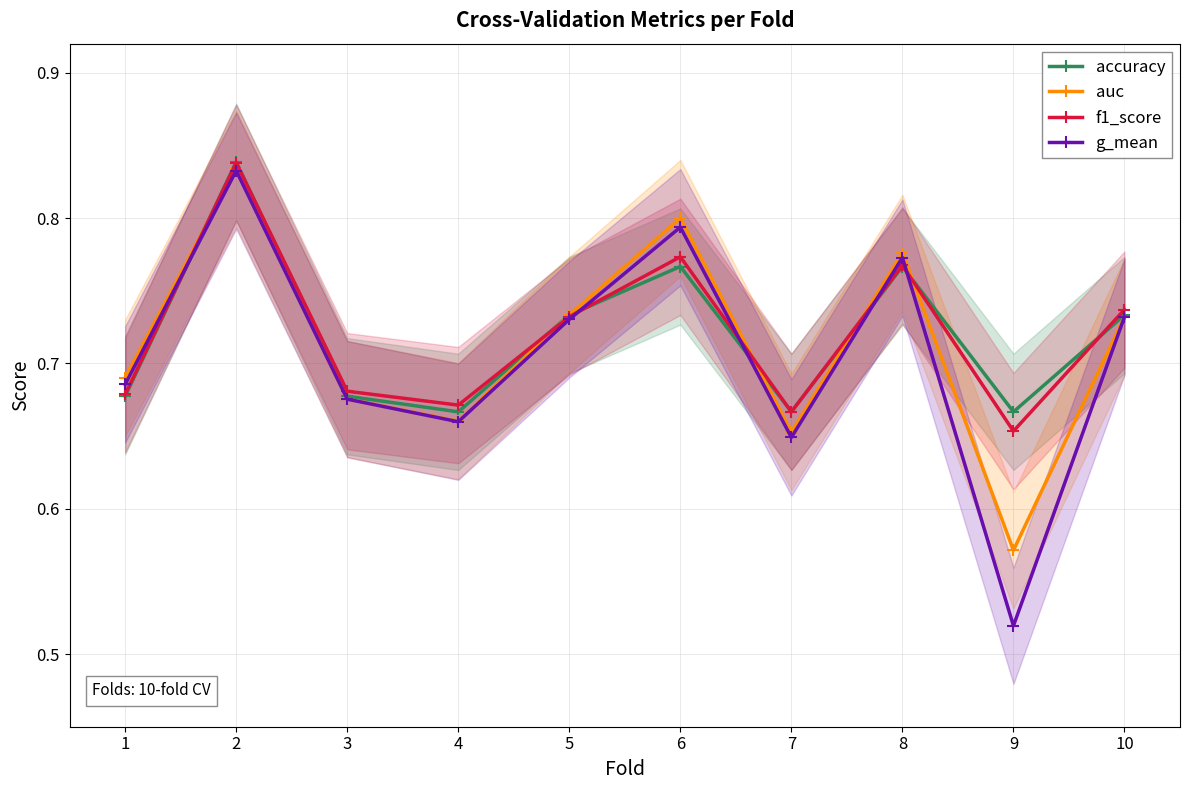

What is the difference between the maximum and minimum values in the accuracy series?

0.2